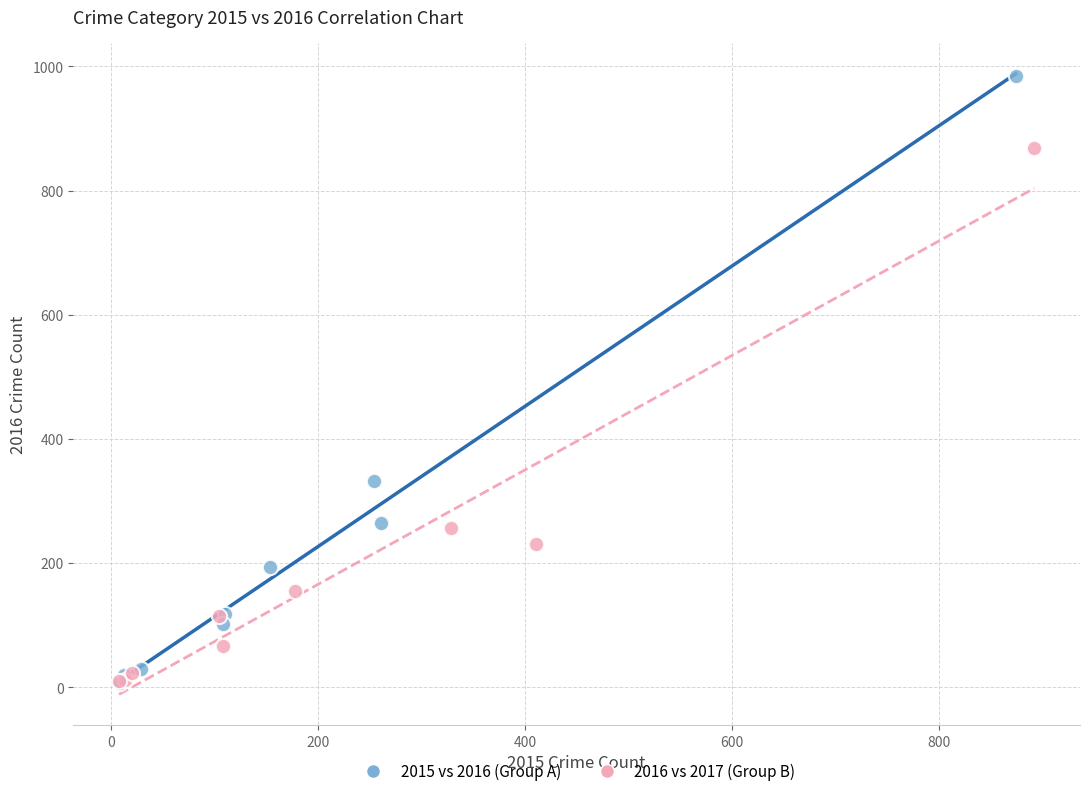

Which series reaches the maximum Y coordinate?

2015 vs 2016 (Group A)